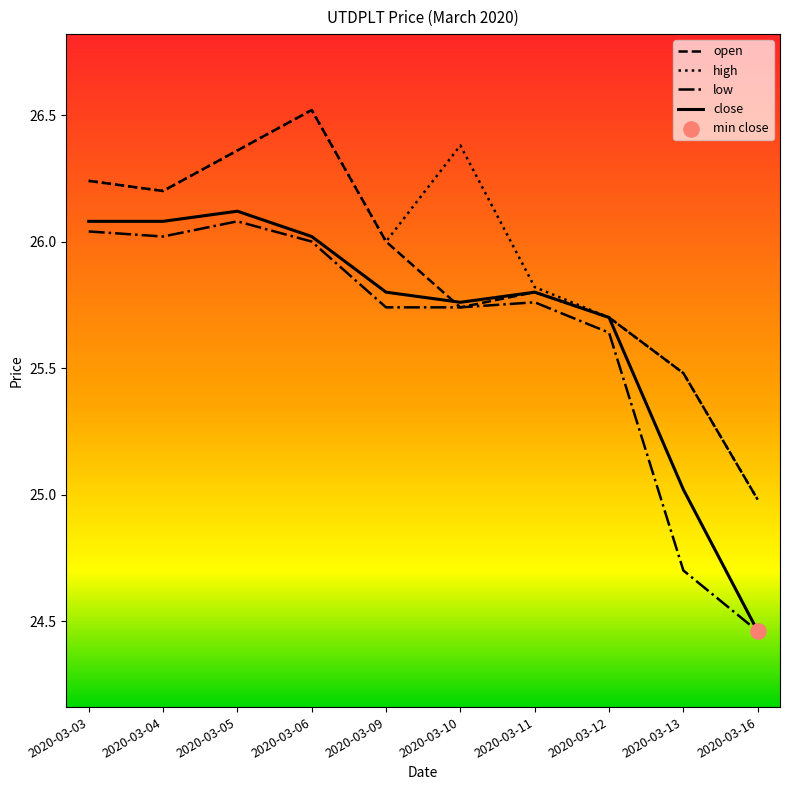

Which series has the widest spread of values?

close